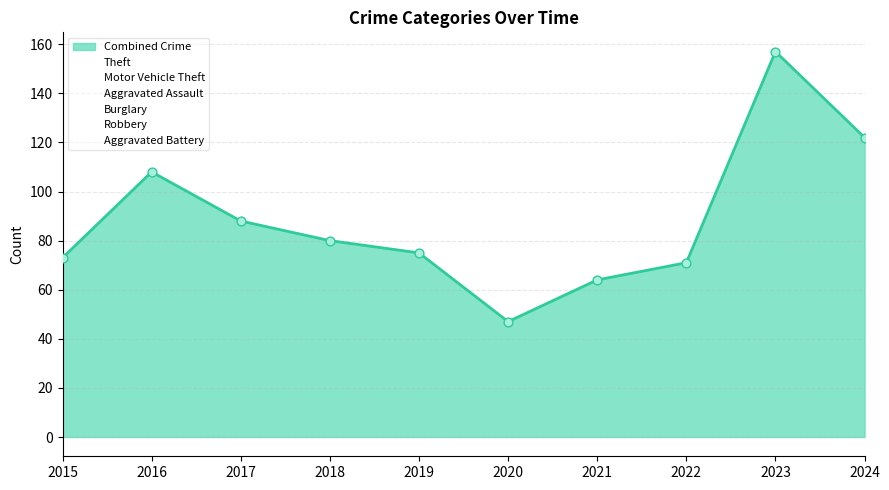

Which series has the widest spread of Y values?

Motor Vehicle Theft